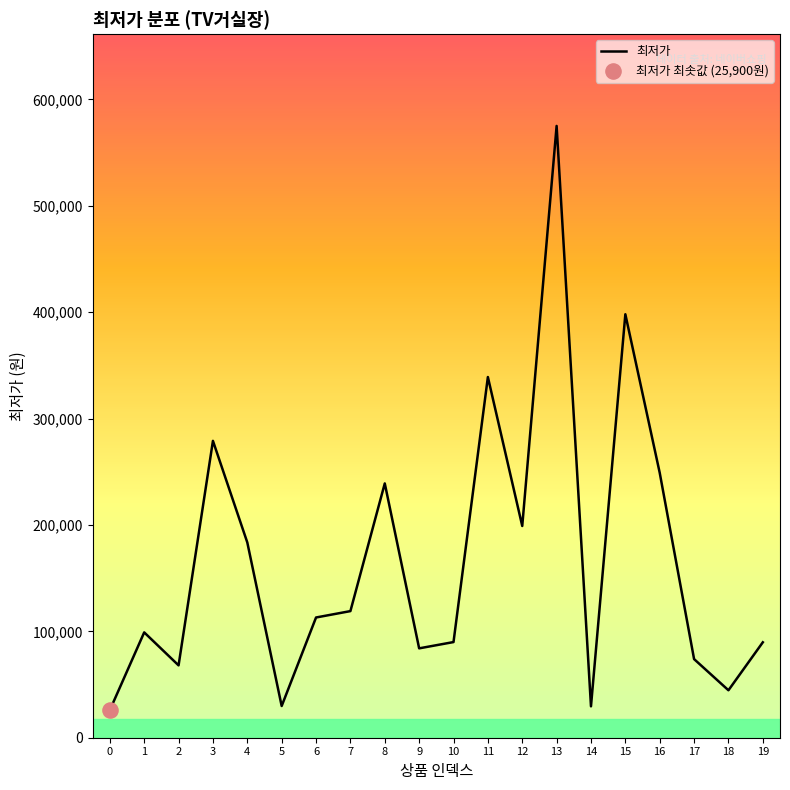

What is the change in value from 5 to 17?

+44100